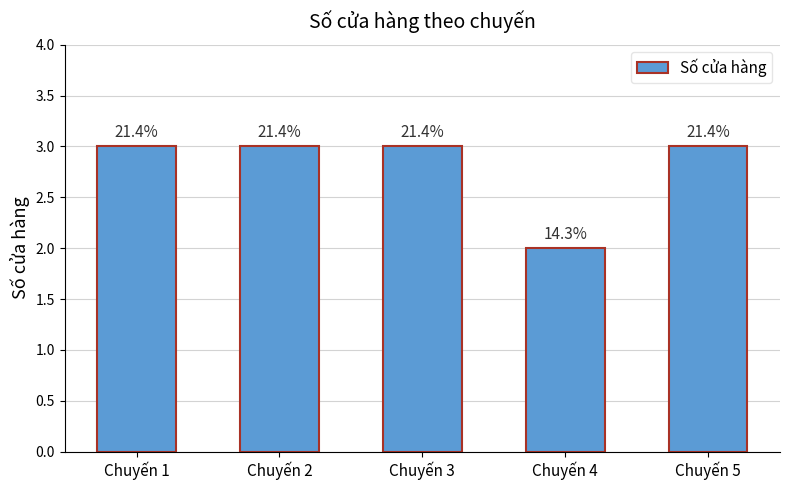

What is the minimum value shown in the chart?

2